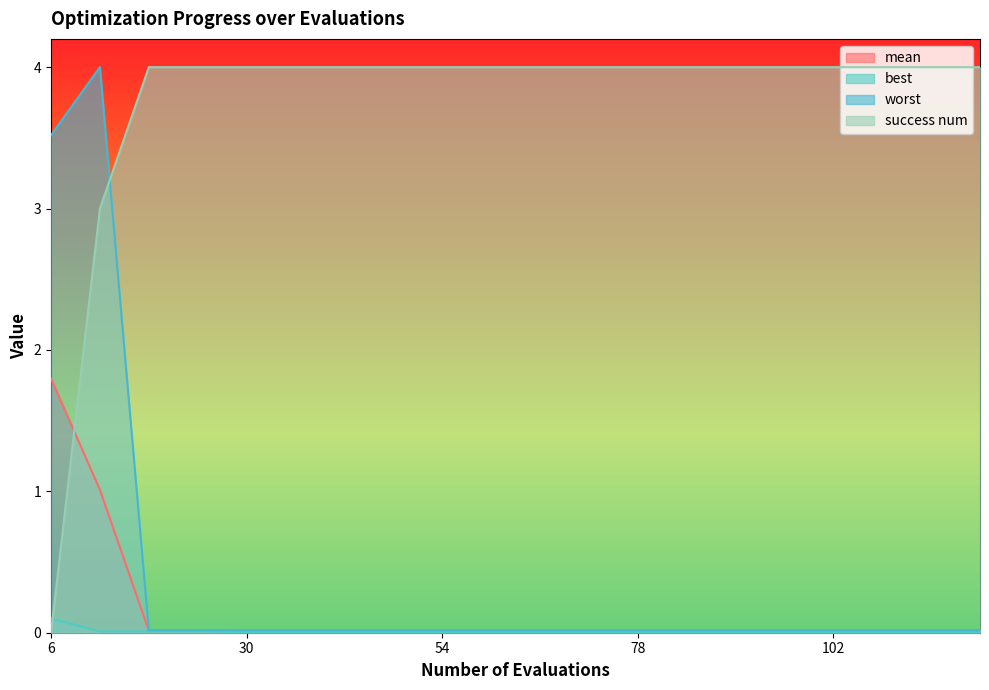

True or false: success num has a value of 4.0 at 42.

True